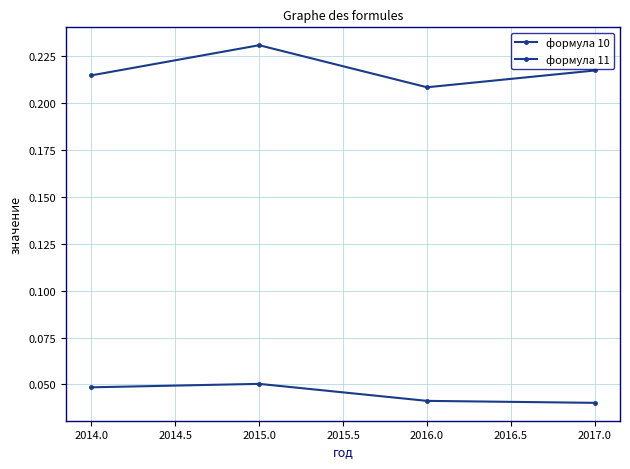

Does the chart have visible grid lines?

Yes